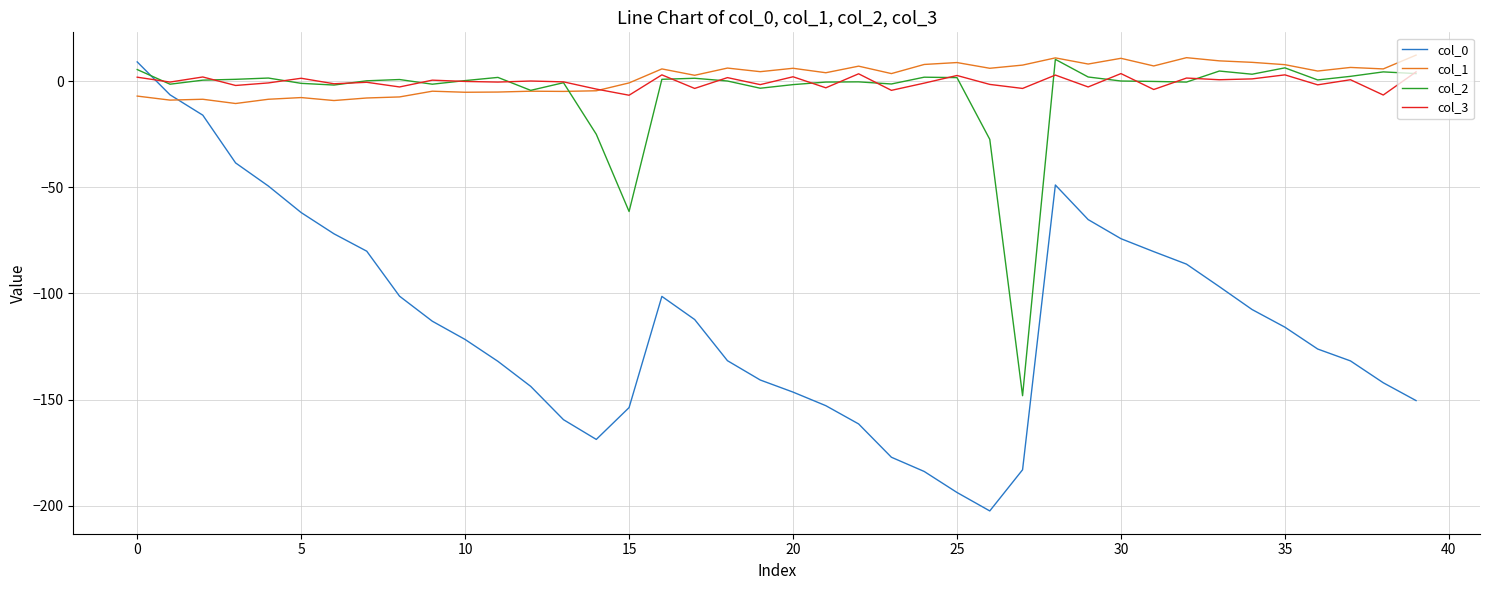

After their last crossing, which series has the higher values: col_2 or col_0?

col_2